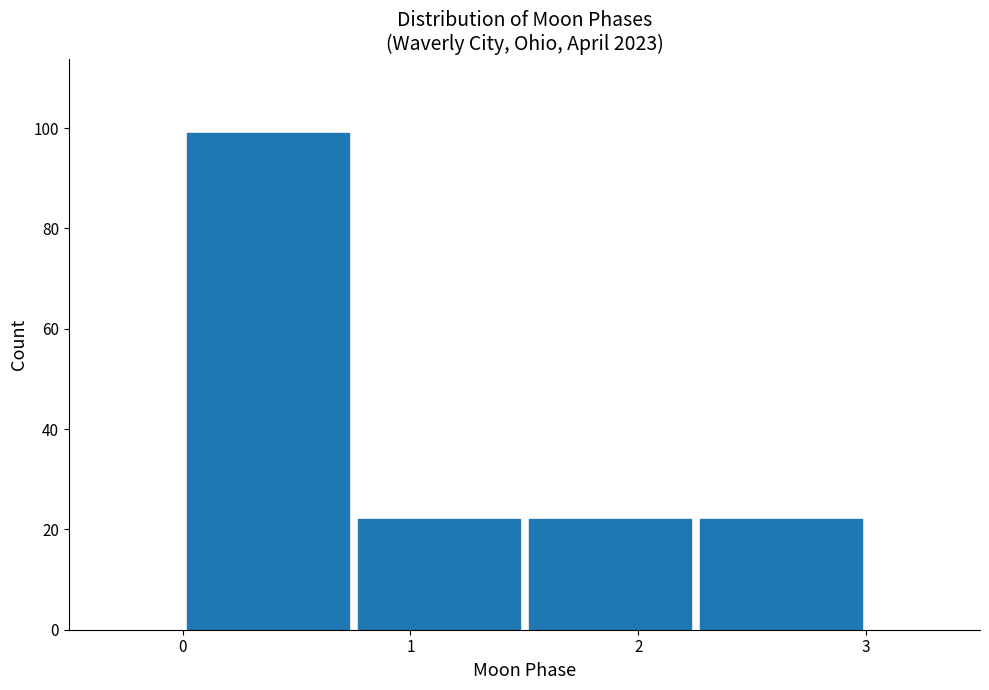

How tall is the bar that spans 0.00 to 0.75 on the x-axis? Neither the bar edges nor the heights are printed on the chart, so give them approximately, as read against the axes.

100